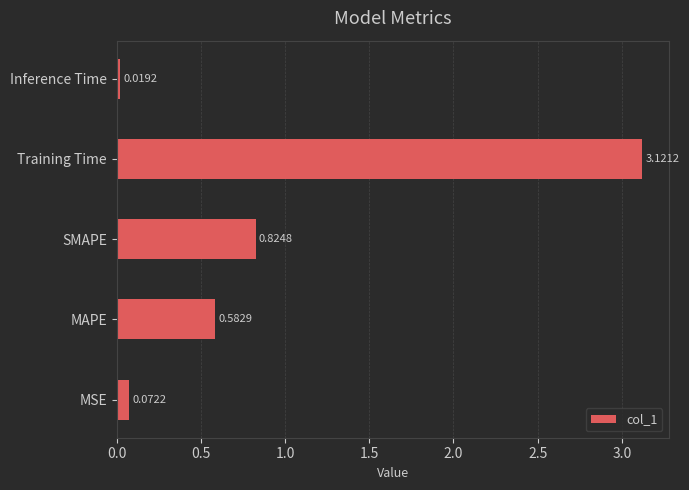

At which category does the chart reach its minimum across all series?

Inference Time